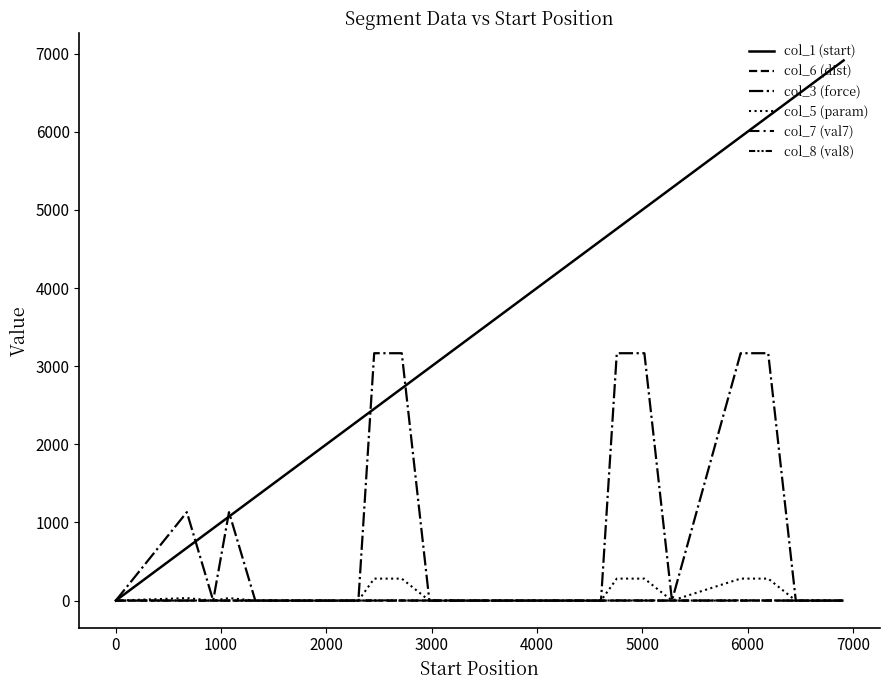

Is this an area chart (filled region under the line)?

No